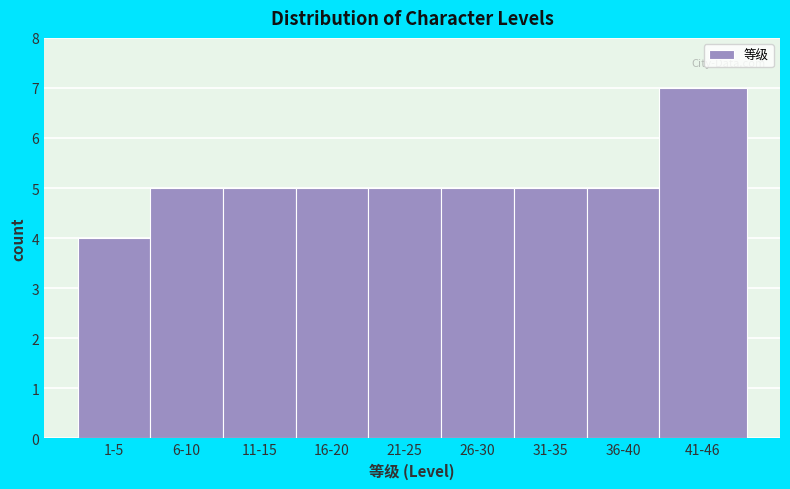

Reading left to right, list all the values displayed in this chart.

4	5	5	5	5	5	5	5	7